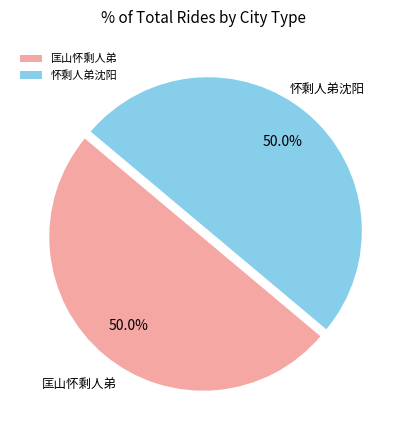

The 怀剩人弟沈阳 slice represents 65% of the pie. True or false?

False